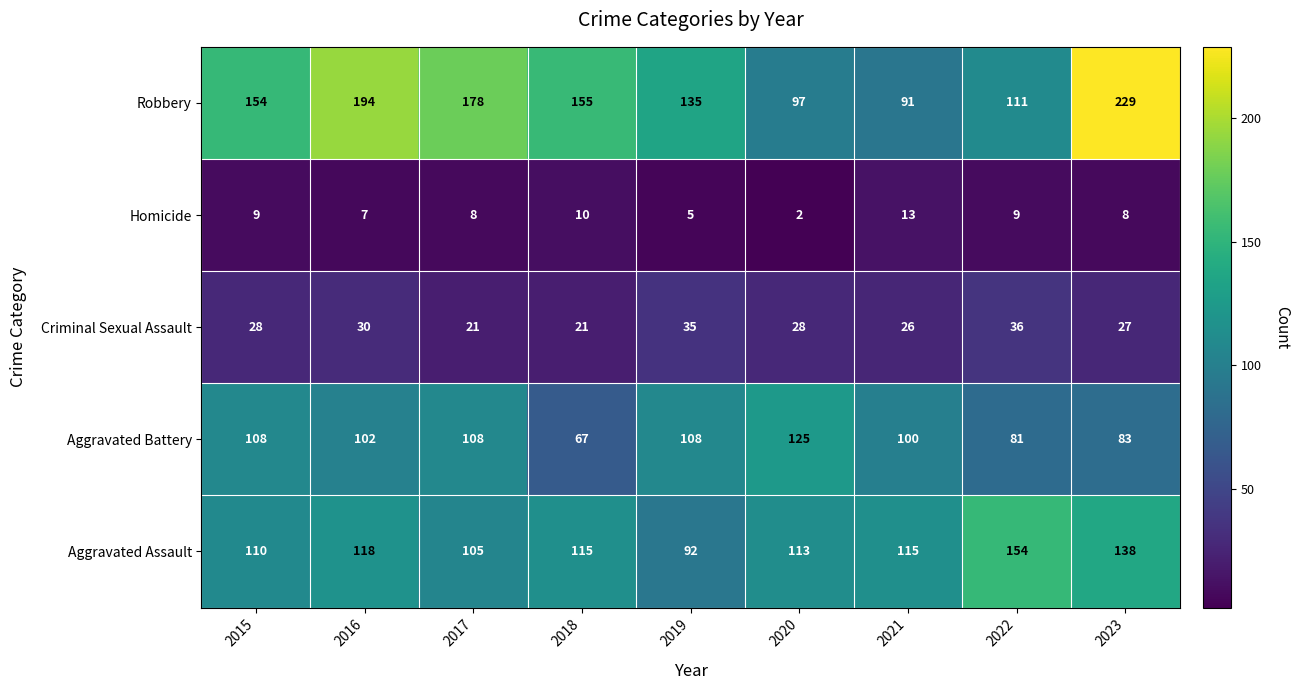

Which category has the highest value in the Criminal Sexual Assault series?

2022